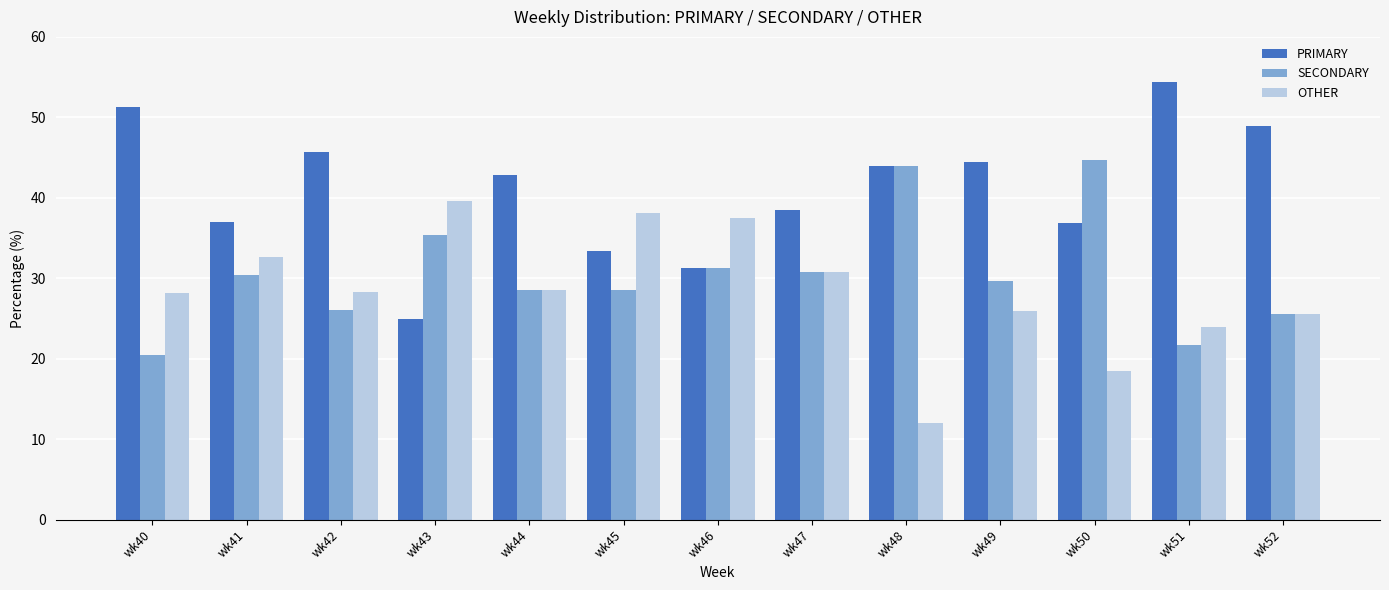

At how many categories does at least one series exceed 24?

13